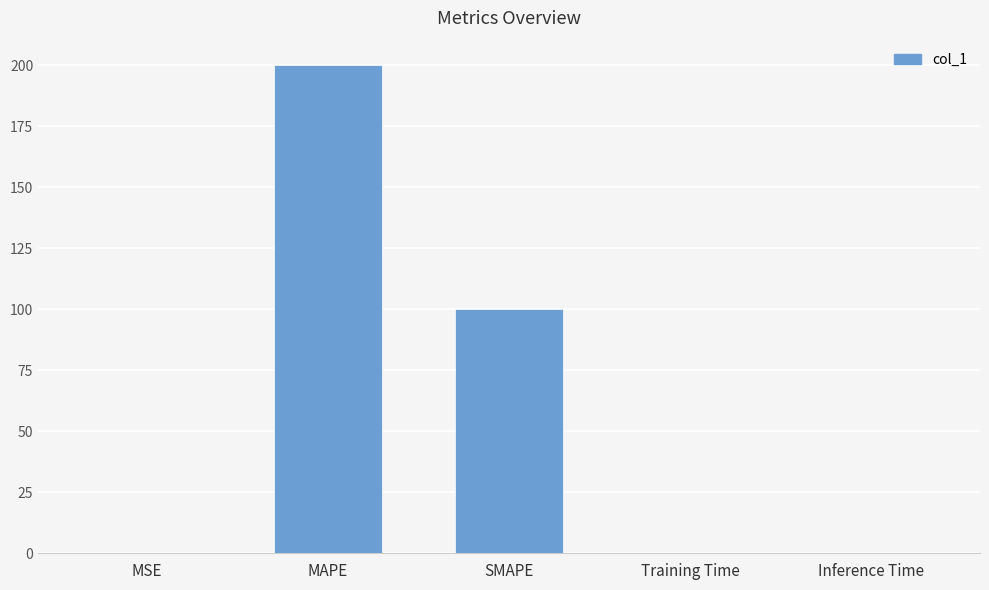

True or false: the data shows 0.0 at MSE.

True